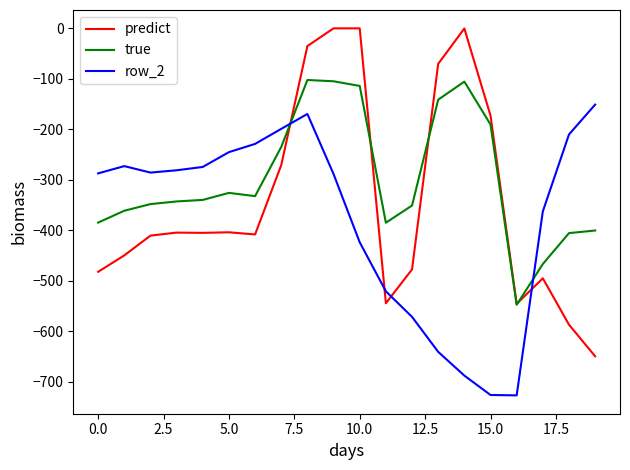

What is the smallest value displayed?

-726.6